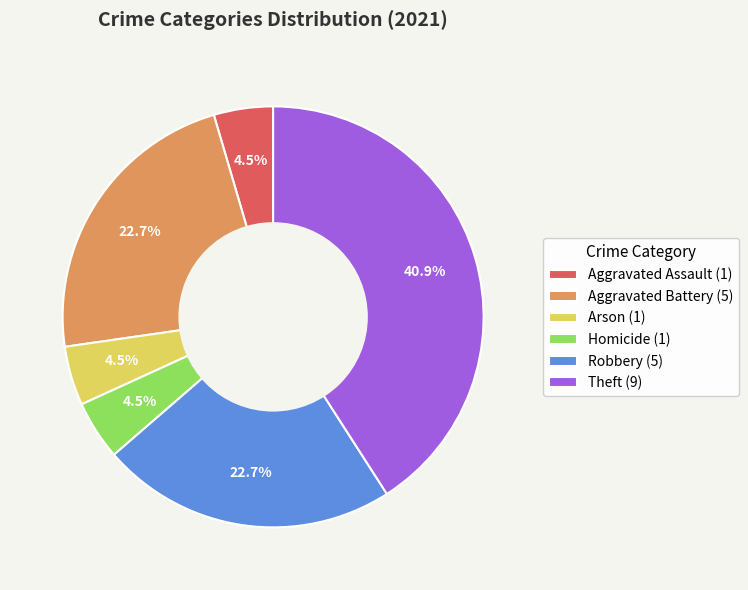

Which slice is the largest?

Theft (9)